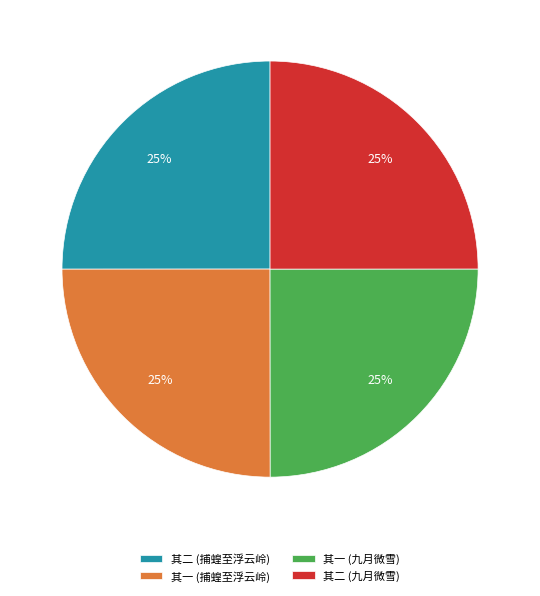

To the nearest percent, what is the average slice percentage?

25%